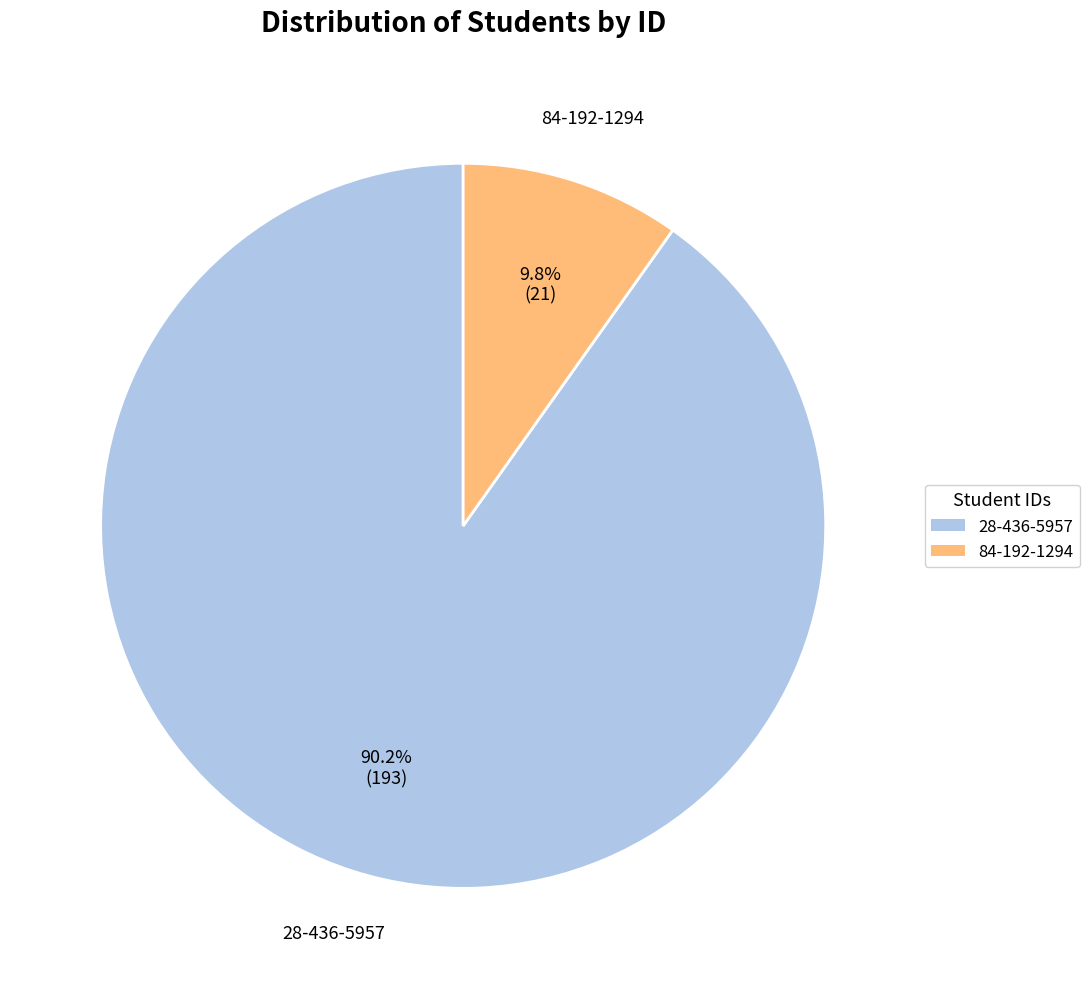

Count the number of slices in the pie.

2